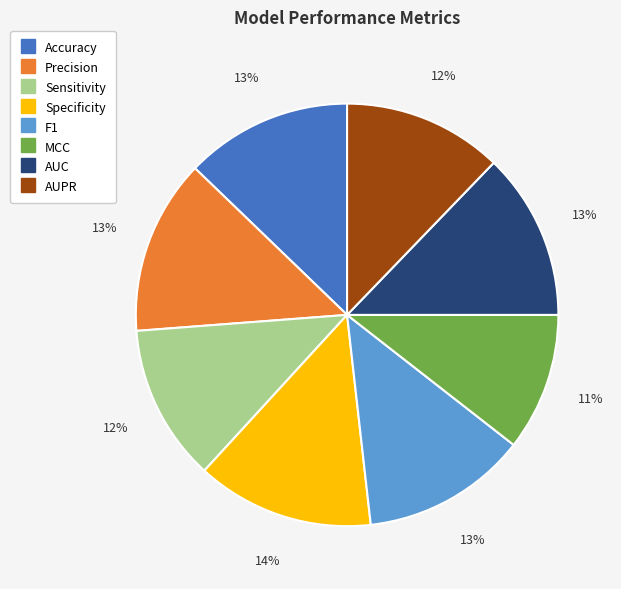

To the nearest percent, what is the difference between the largest and smallest slice percentages?

3%